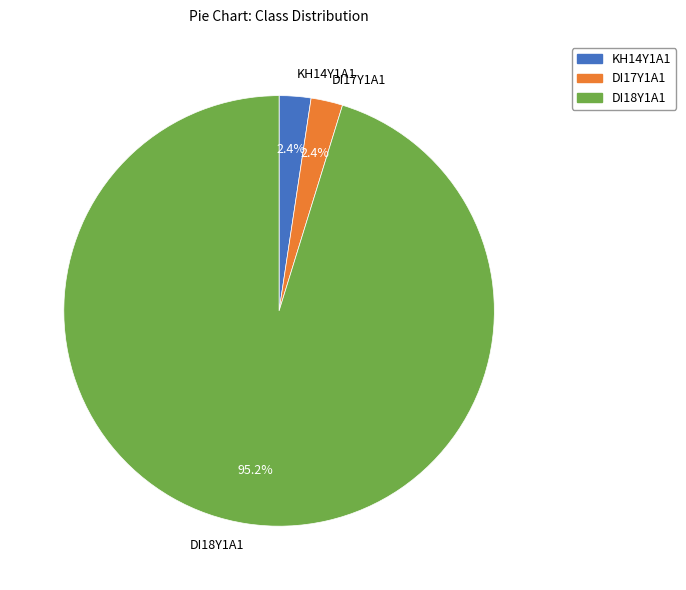

Does any single category account for the majority?

Yes